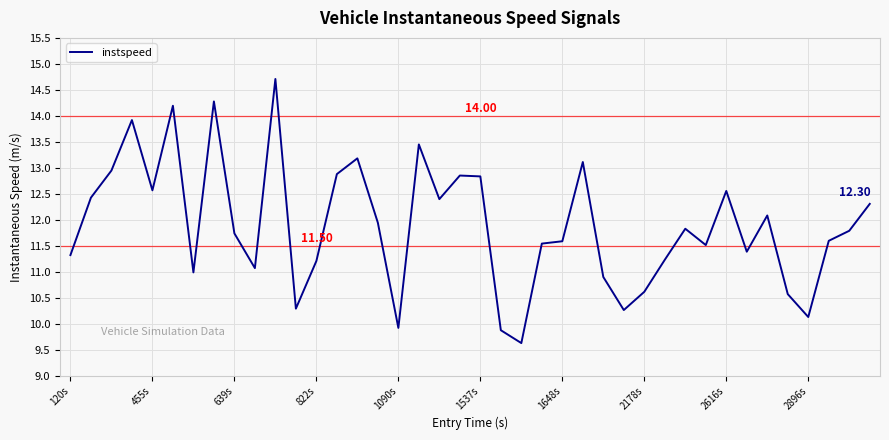

What is the difference between the maximum and minimum values?

5.1